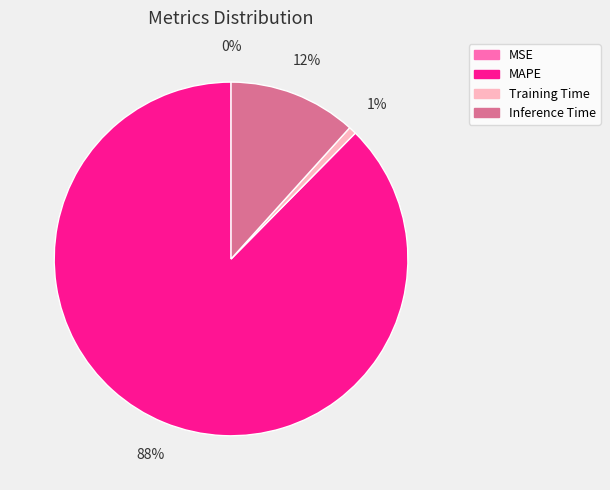

What is the largest slice in the pie chart?

MAPE